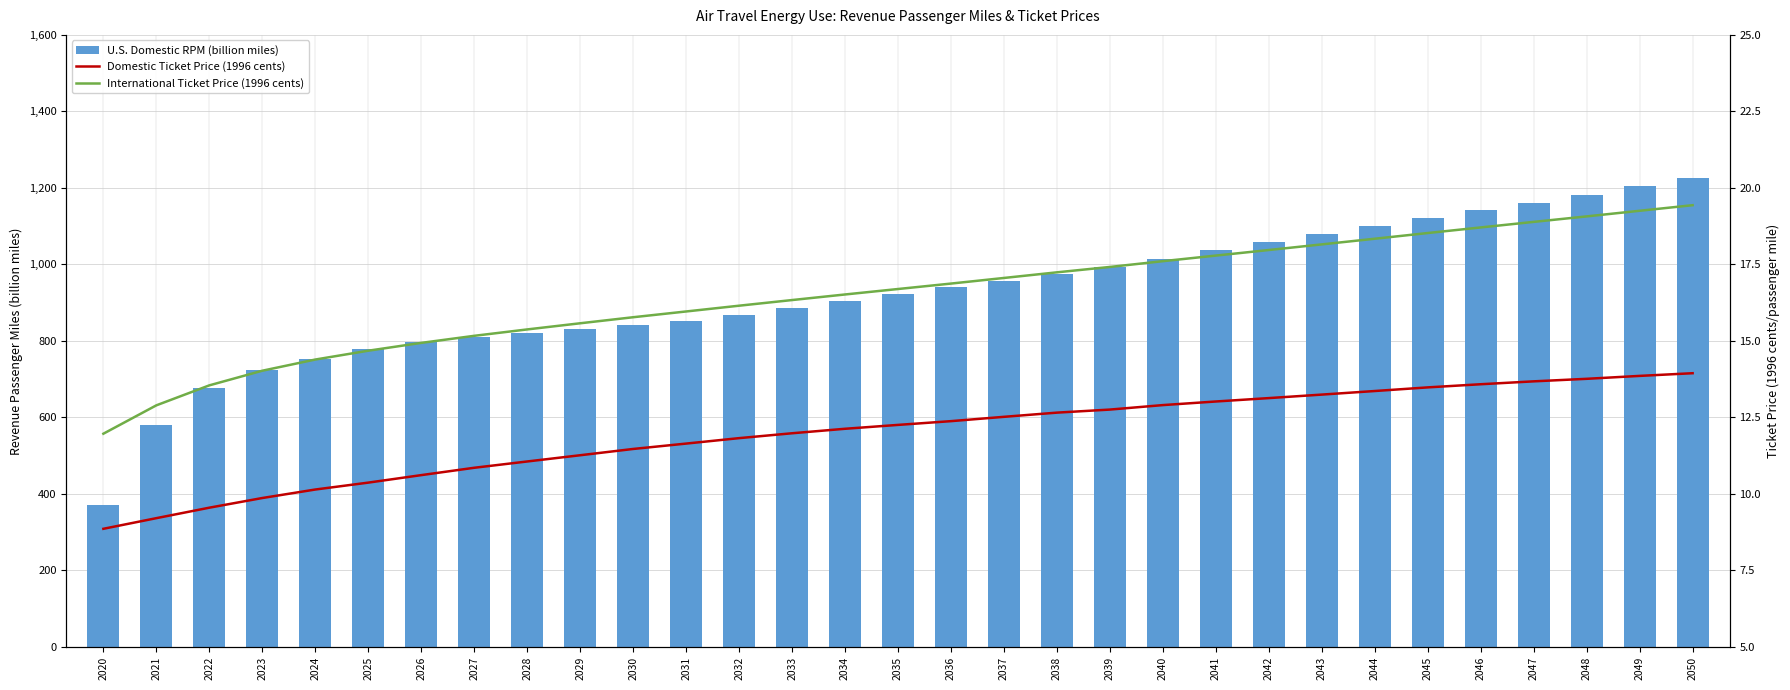

The Domestic Ticket Price (1996 cents) series shows 12.9 at 2040. True or false?

True